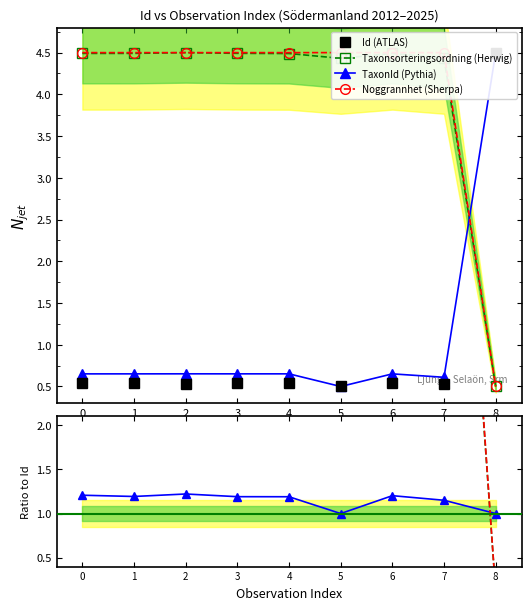

True or false: Taxonsorteringsordning and Noggrannhet cross at least once.

False